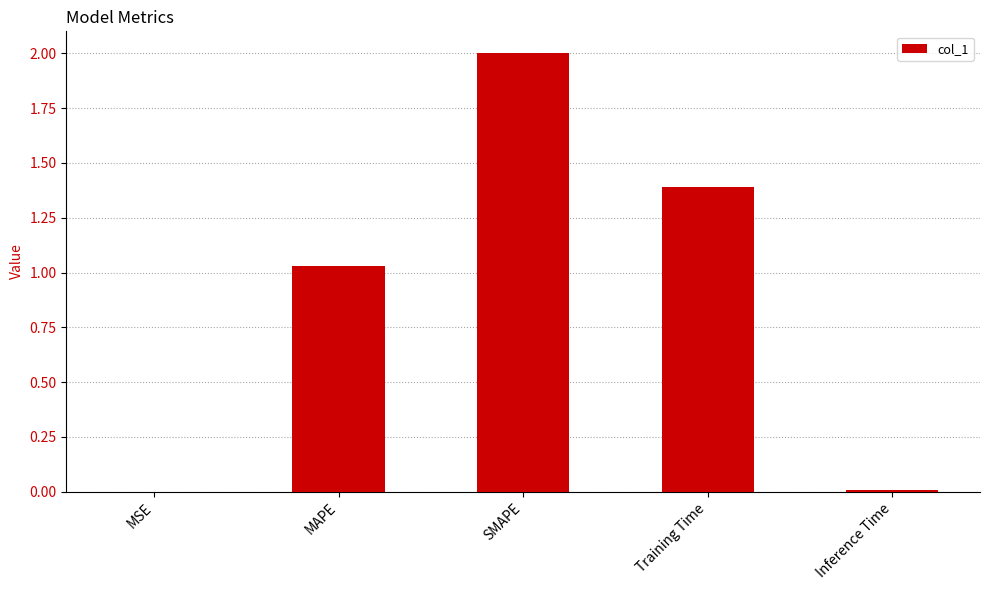

The chart shows a value of 1.8 at MAPE. True or false?

False